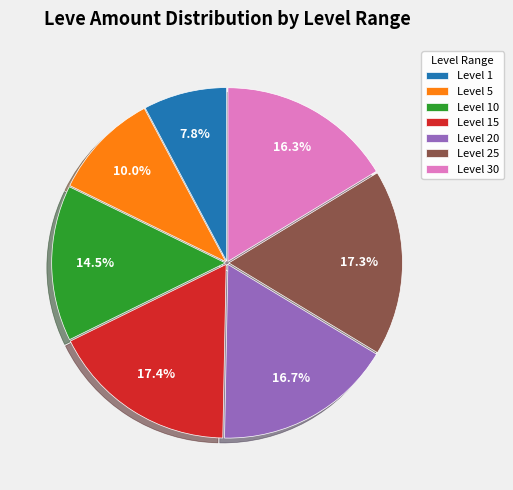

Which slice is the smallest?

Level 1